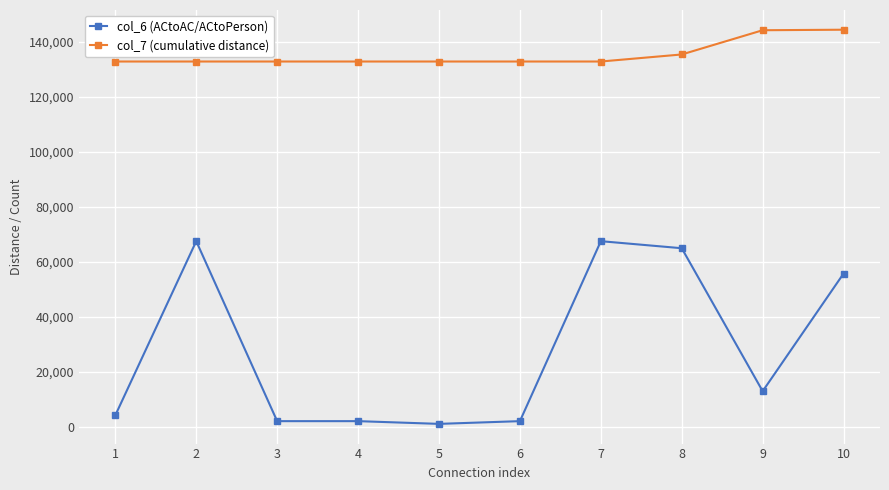

Rank the series by their maximum value, from highest to lowest.

col_7 (cumulative distance), col_6 (ACtoAC/ACtoPerson)